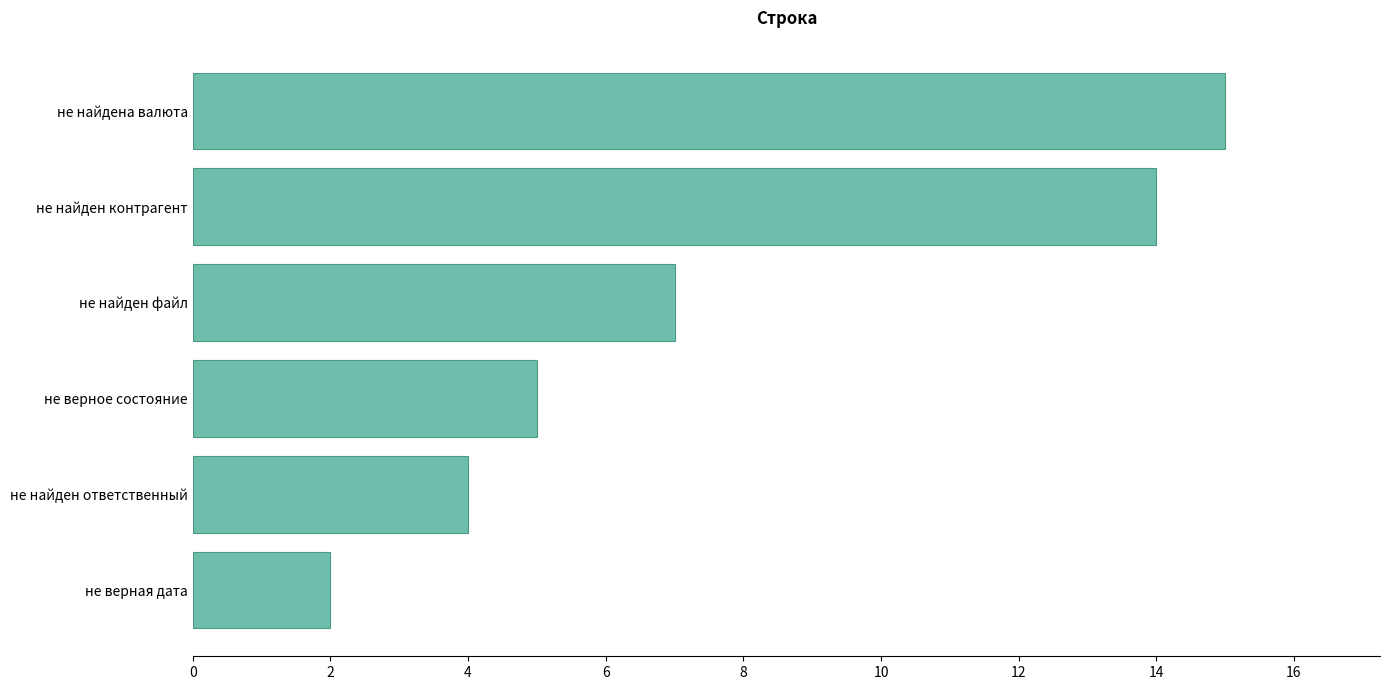

What is the maximum value shown in the chart?

15